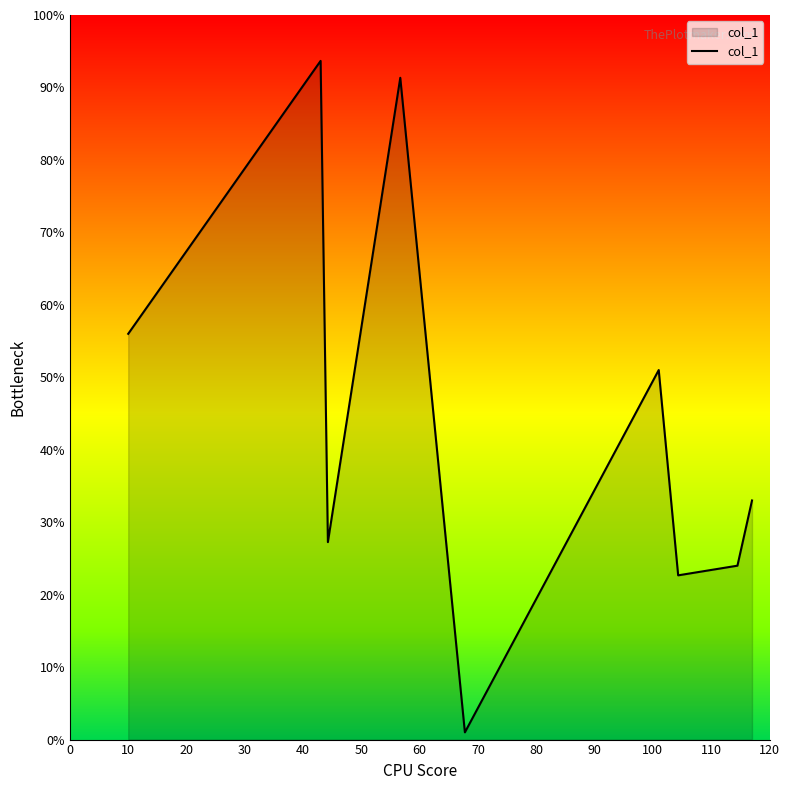

What is the difference between the maximum and minimum values?

92.7